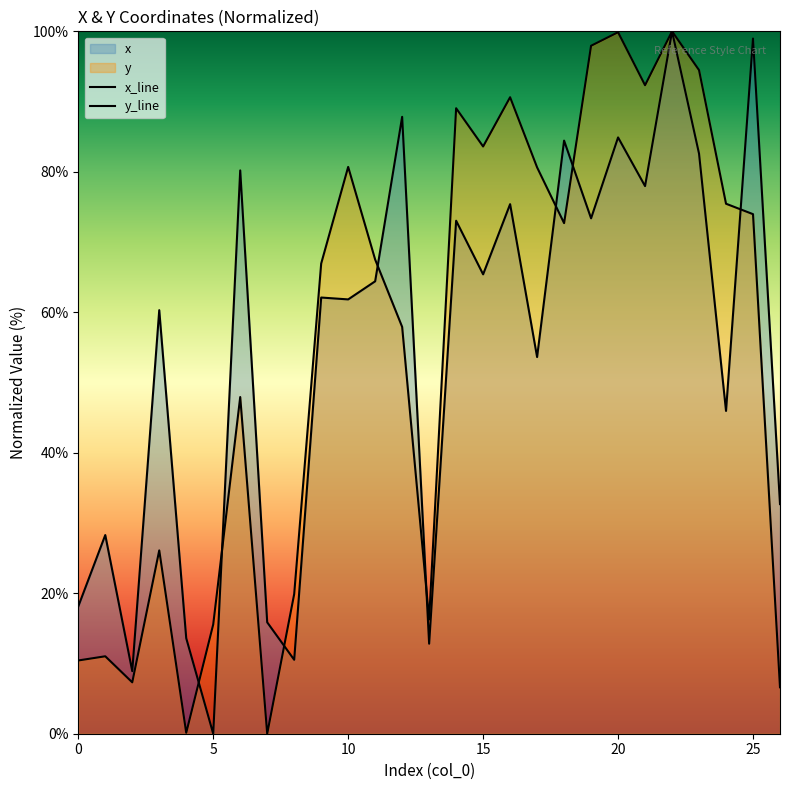

Which series ends up on top after the final intersection of x_line and y_line?

x_line